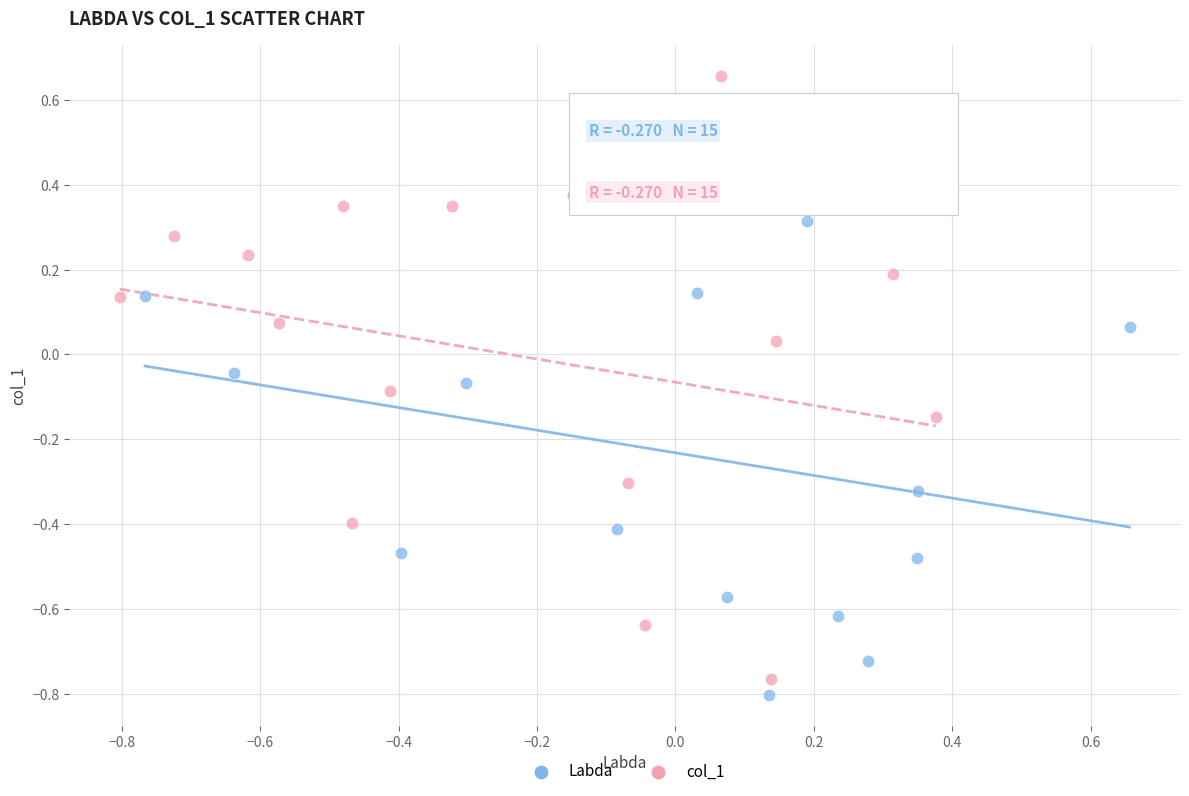

Which series reaches the maximum Y coordinate?

col_1